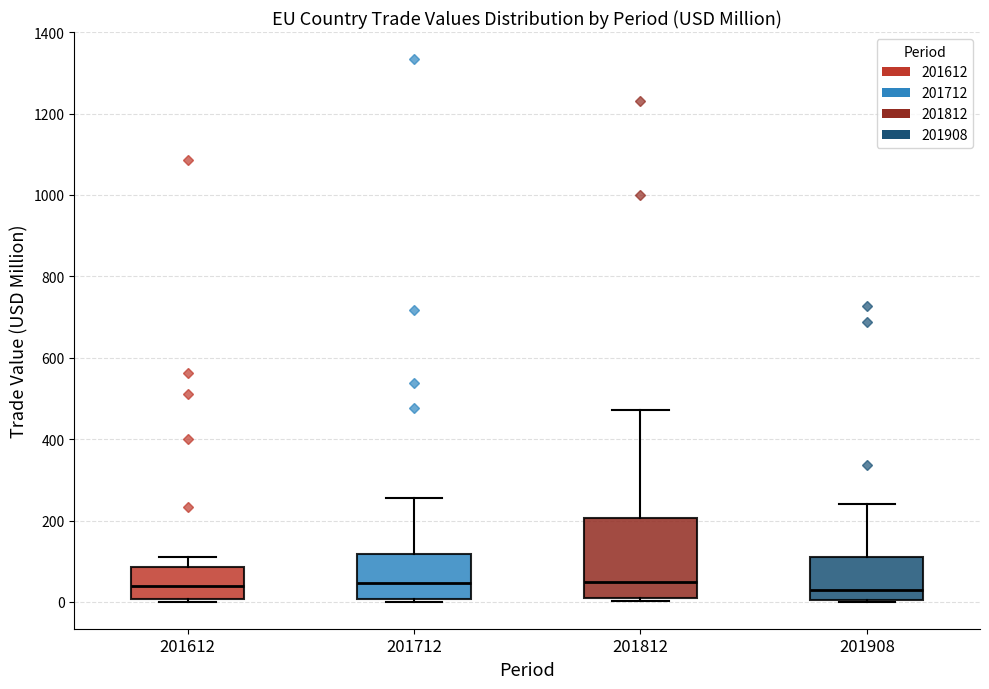

Where does the upper whisker of the box at x = 201712 end on the y-axis? The values are not printed on the chart, so give them approximately, as read against the axis.

260